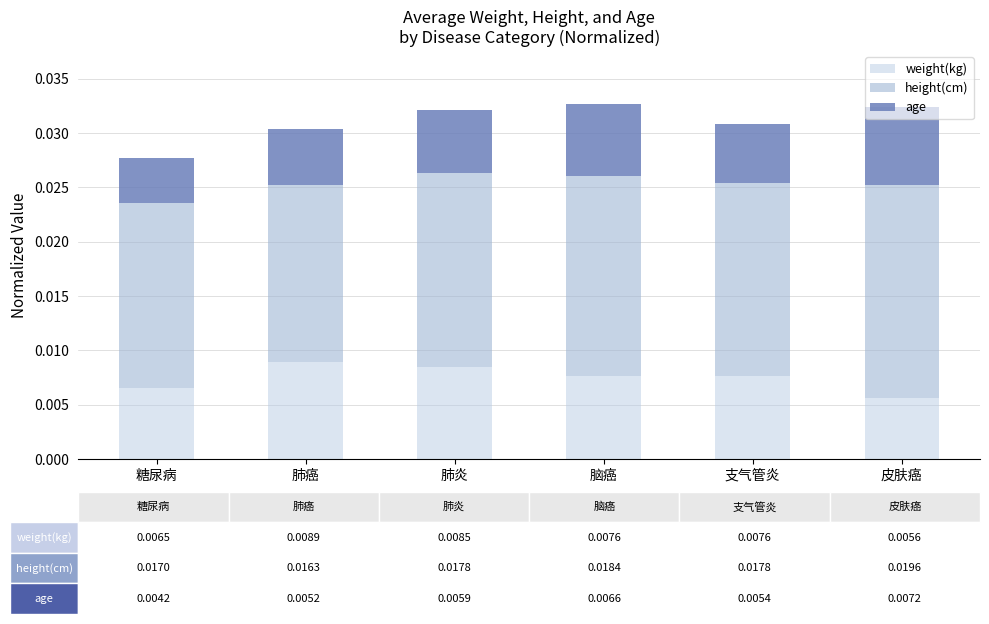

At which category is the sum across all series the highest?

脑癌